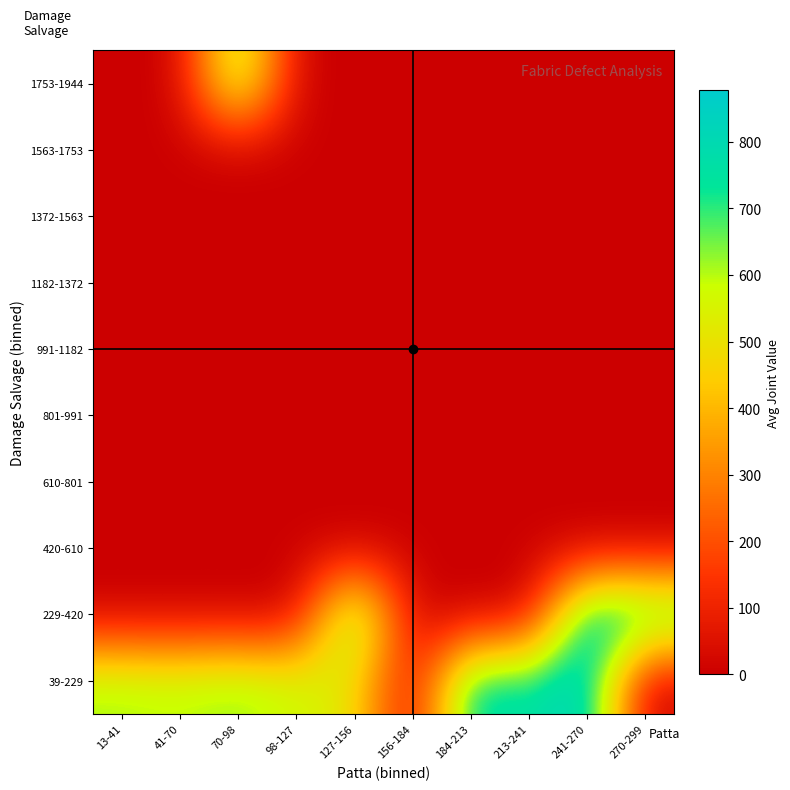

Rank the series at 270-299 from lowest to highest value.

39-229, 420-610, 610-801, 801-991, 991-1182, 1182-1372, 1372-1563, 1563-1753, 1753-1944, 229-420